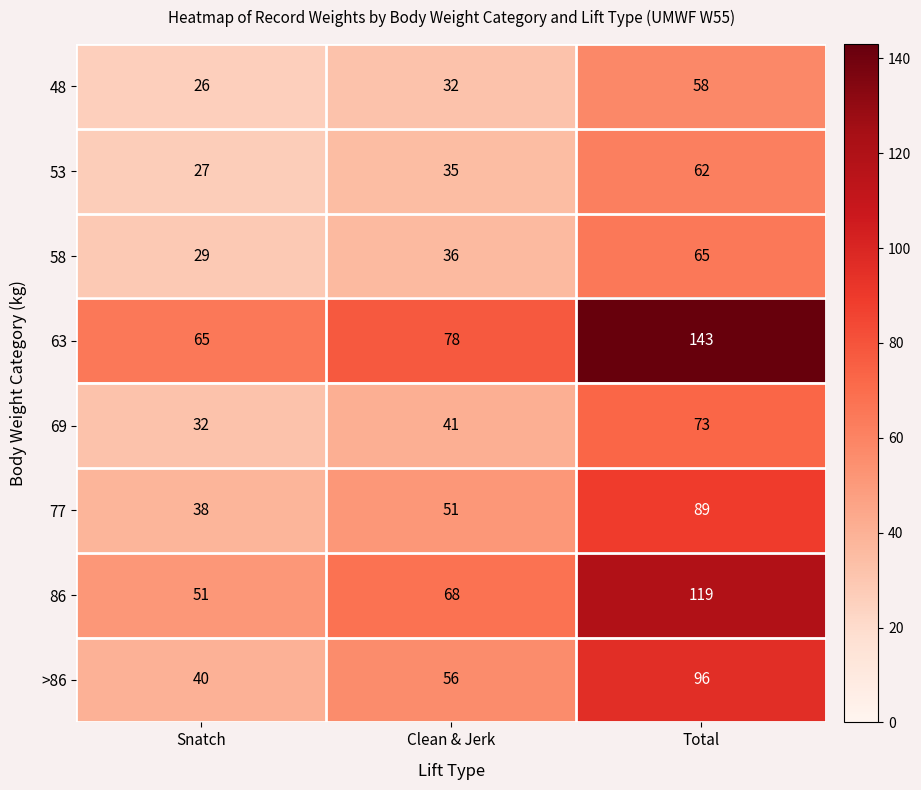

How many data points does each series have?

3